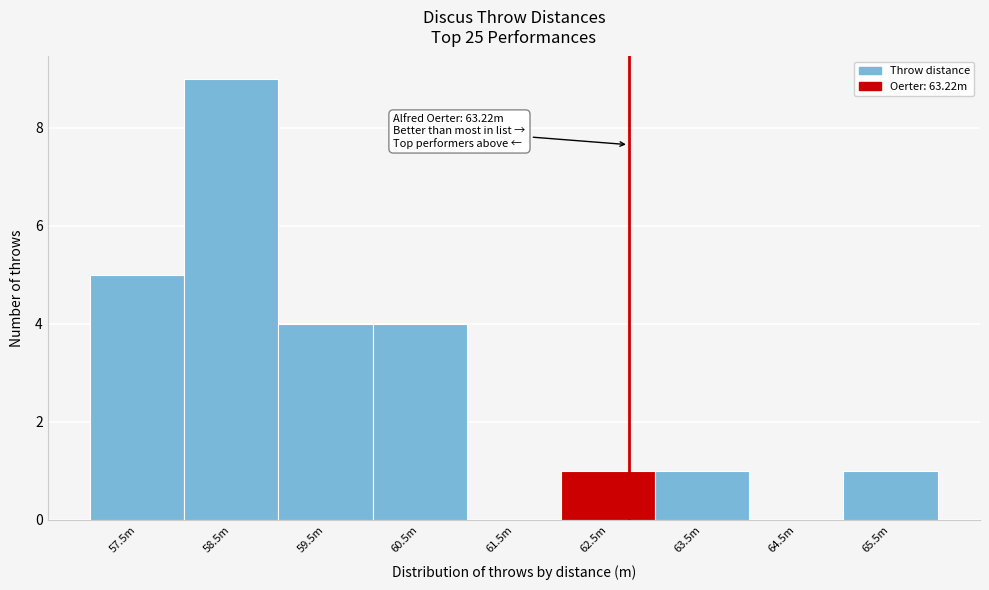

Reading right to left, extract all data points from this chart.

65.5m=1	64.5m=0	63.5m=1	62.5m=1	61.5m=0	60.5m=4	59.5m=4	58.5m=9	57.5m=5